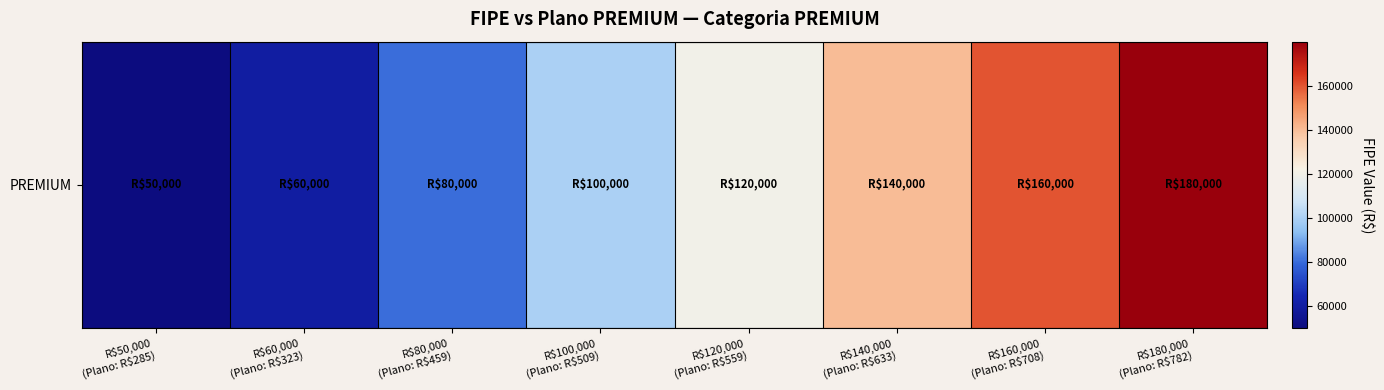

Reading right to left, extract all data points from this chart.

179999.9	159999.9	139999.9	119999.9	99999.9	79999.9	59999.9	49999.9